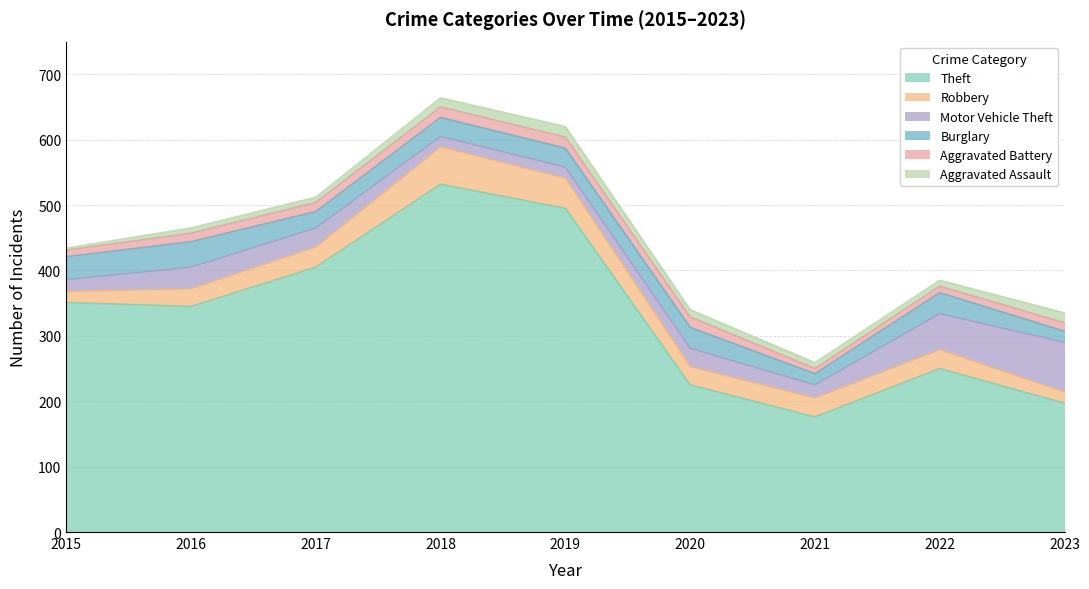

Does the chart display data point markers on the line(s)?

No